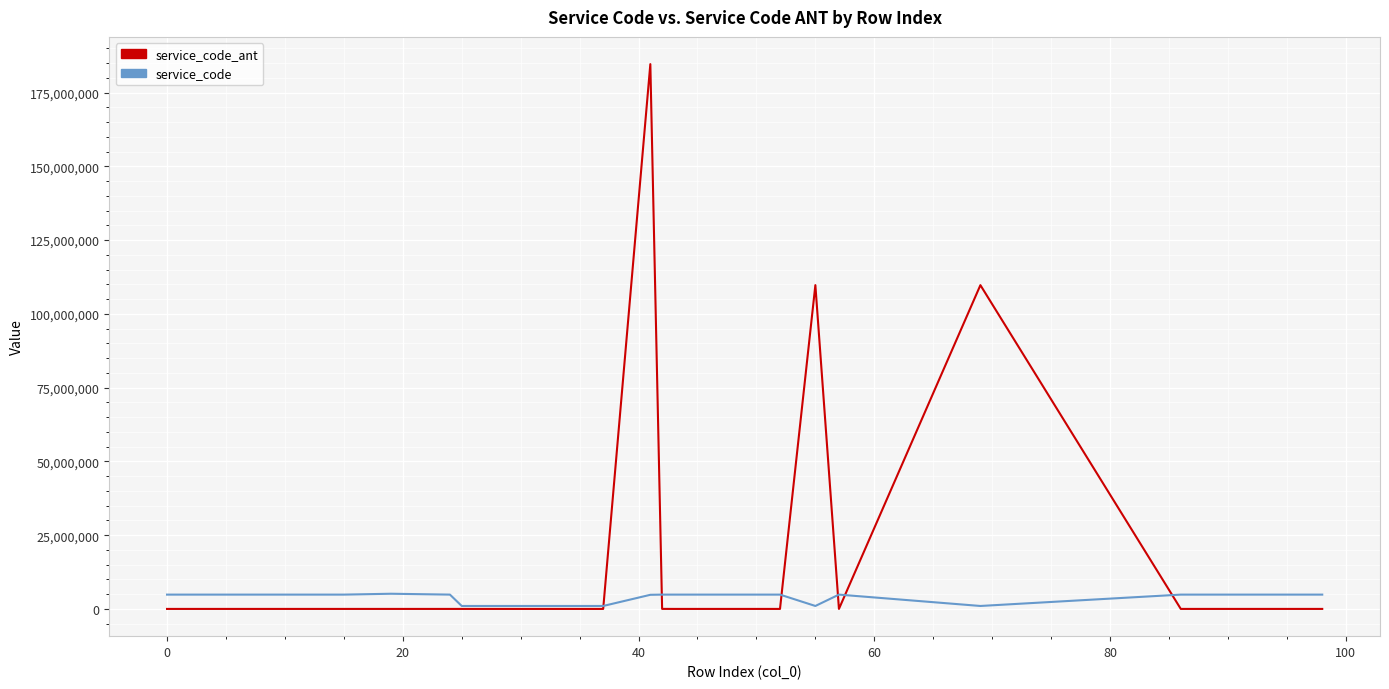

What is the difference between the second highest and minimum values in the service_code series?

3849672